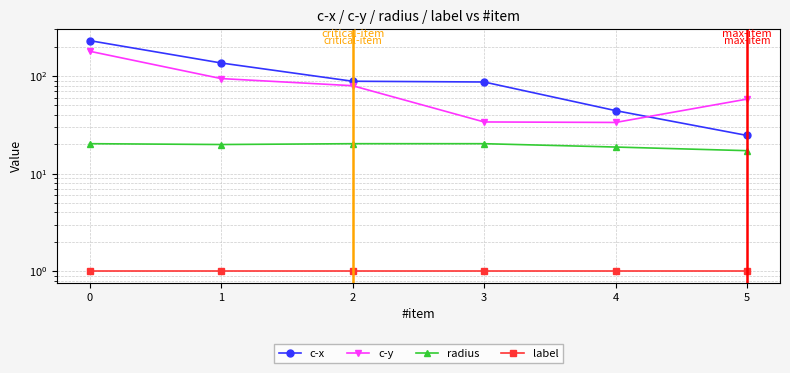

Which series has the widest spread of values?

c-x